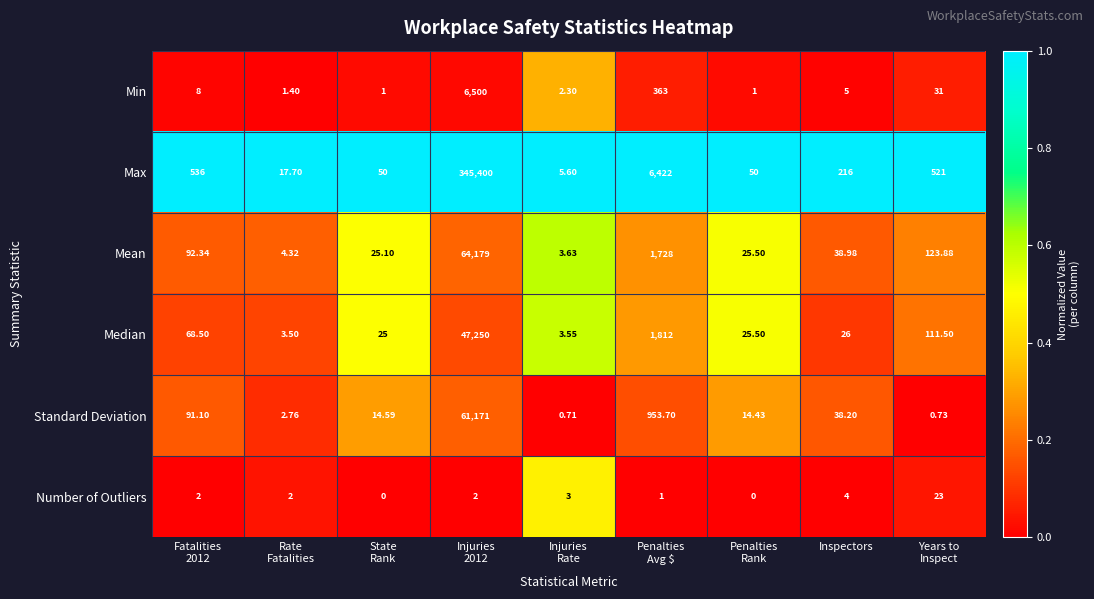

Which series has the largest total across all categories?

Max